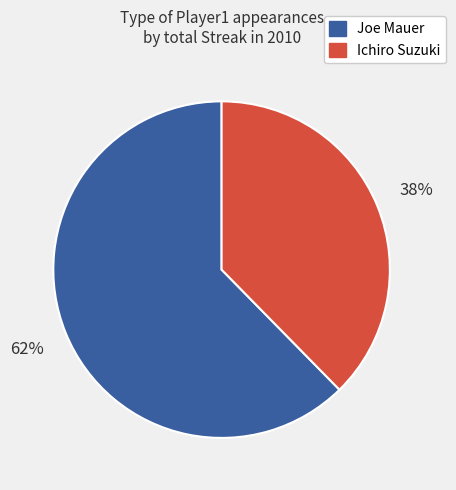

Is there any slice that represents more than half of the pie?

Yes